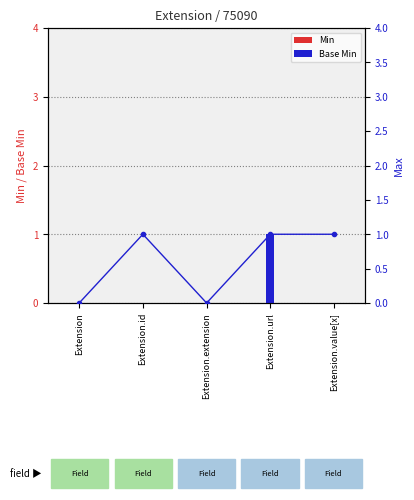

List the series in order of their peak value, highest first.

Base Min, Max, Min